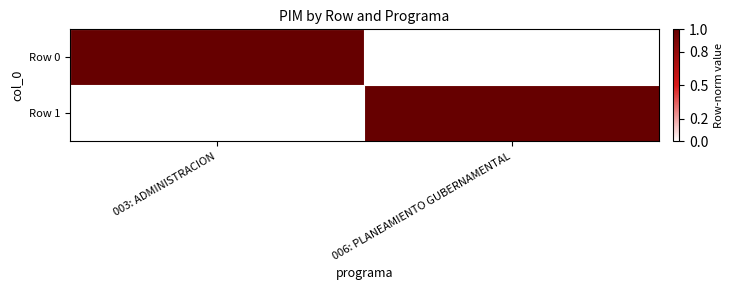

Rank the series at 006: PLANEAMIENTO GUBERNAMENTAL from lowest to highest value.

Row 0, Row 1